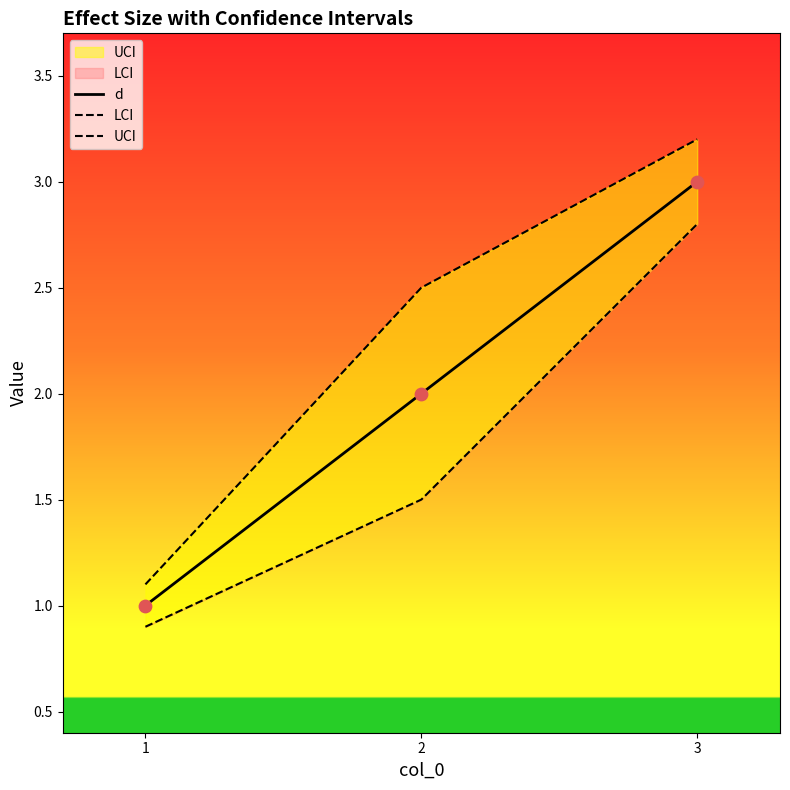

Which series has the widest spread of Y values?

UCI